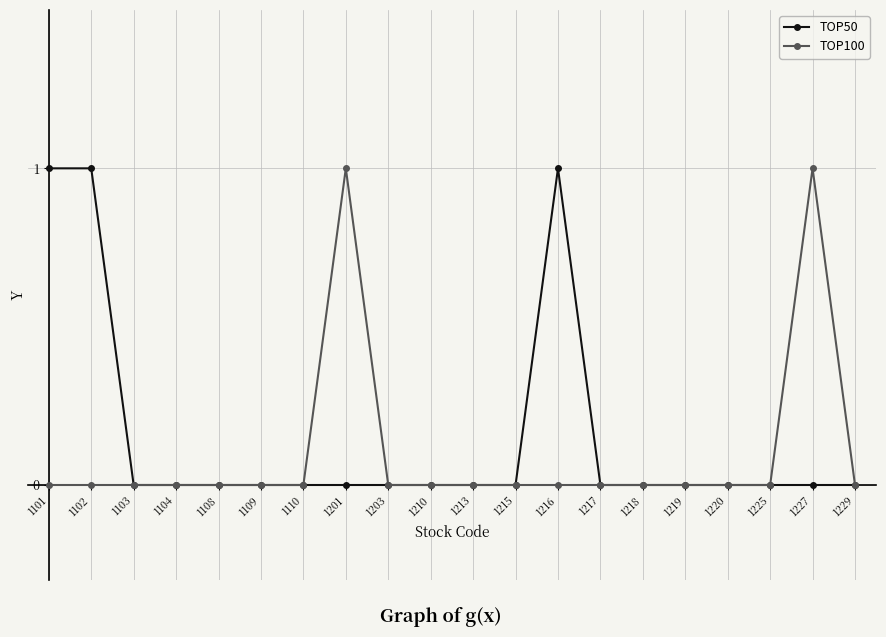

Reading right to left, list all the values displayed in this chart.

TOP50: 0	0	0	0	0	0	0	1	0	0	0	0	0	0	0	0	0	0	1	1
TOP100: 0	1	0	0	0	0	0	0	0	0	0	0	1	0	0	0	0	0	0	0